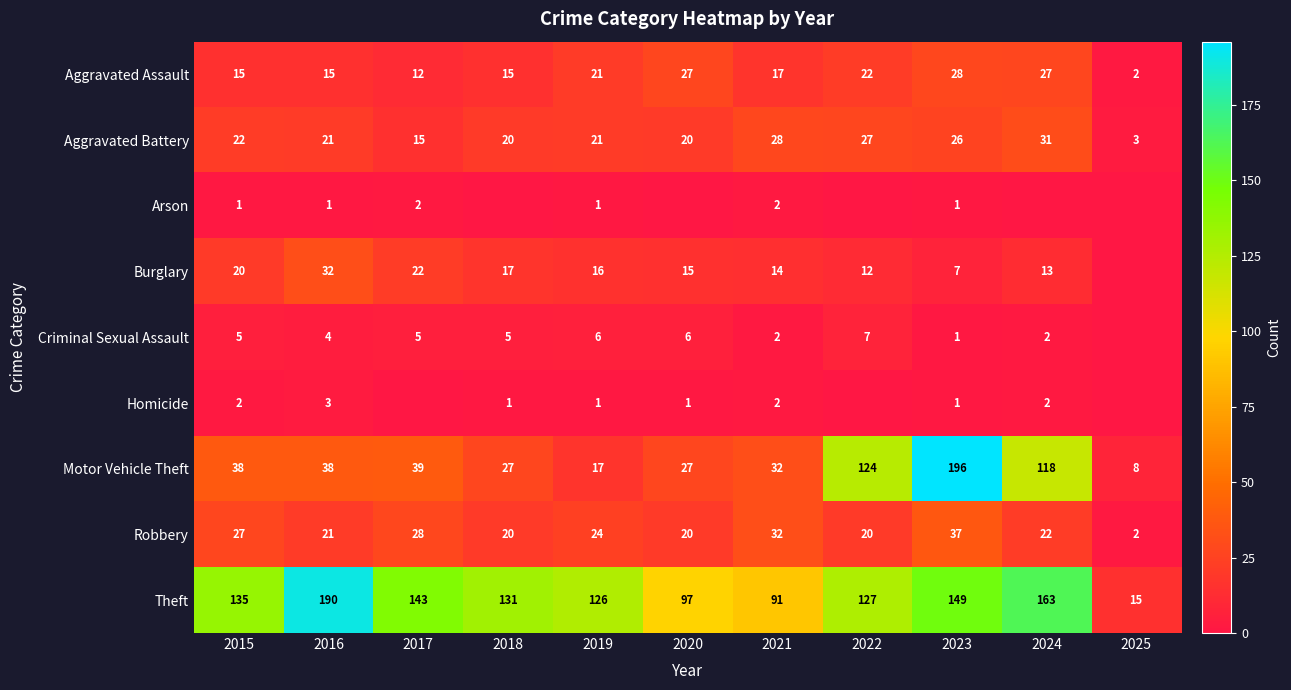

Where does the Aggravated Assault series first go above 17?

2019